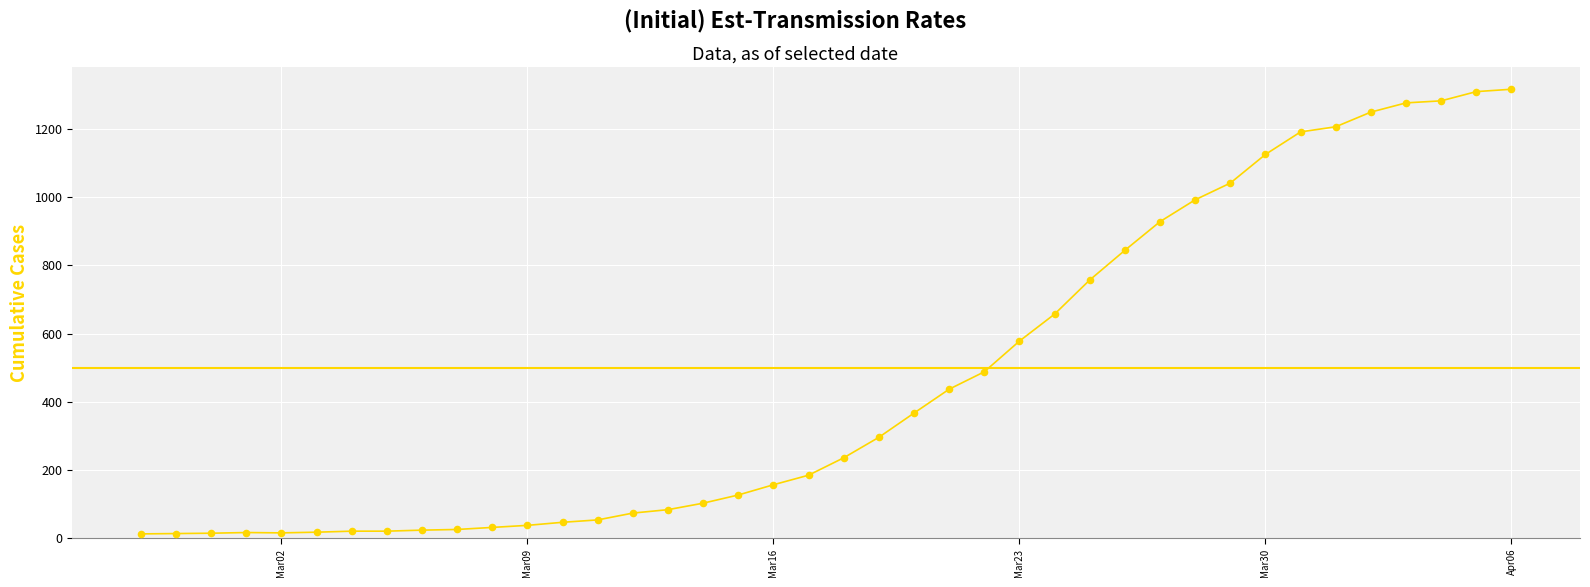

What is the maximum value shown in the chart?

1316